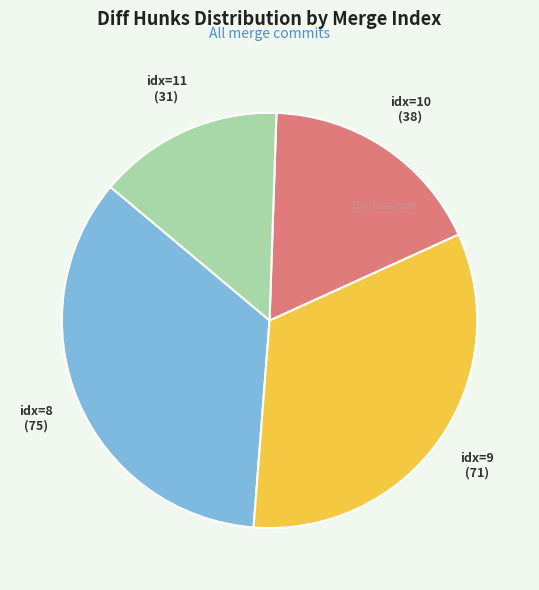

How many segments does this pie chart have?

4